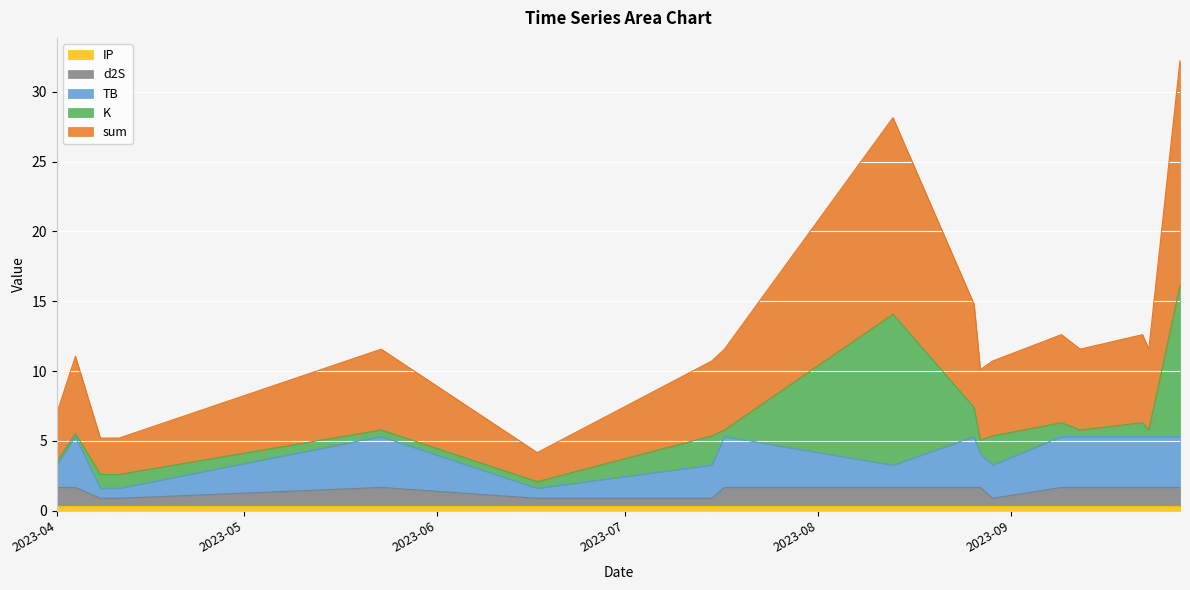

True or false: d2S and sum cross at least once.

False